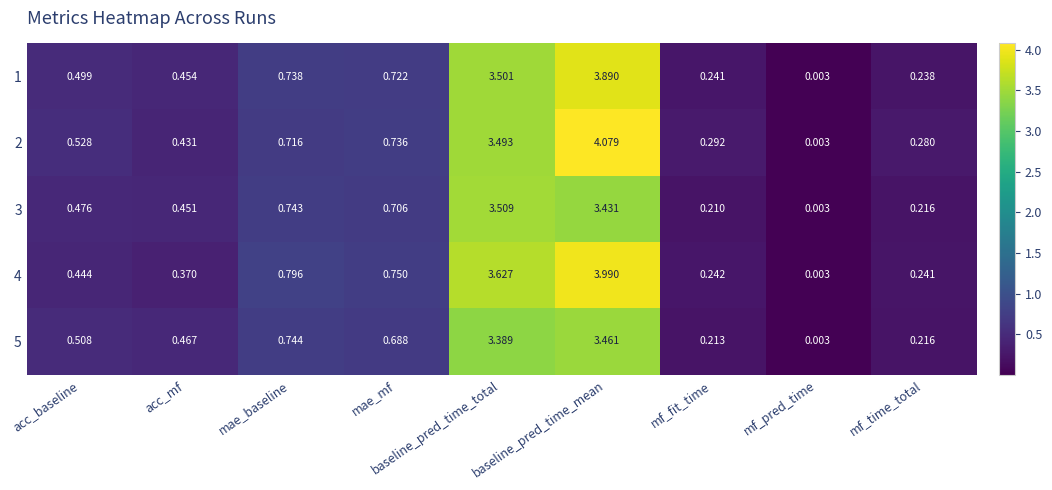

Which category has the highest value in the 4 series?

baseline_pred_time_mean